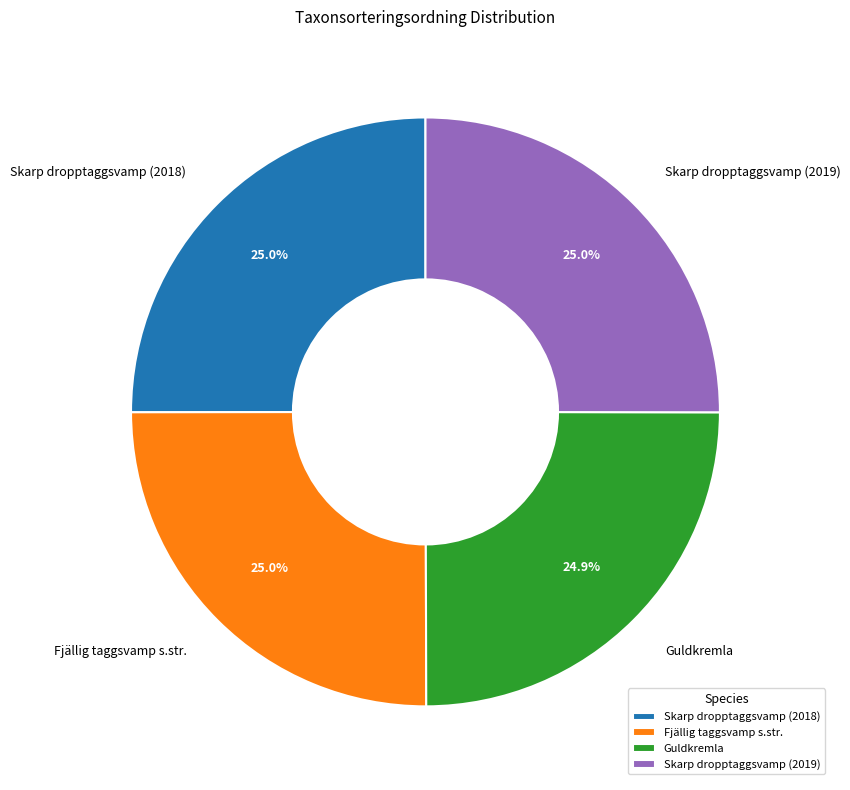

Is there any slice that represents more than half of the pie?

No